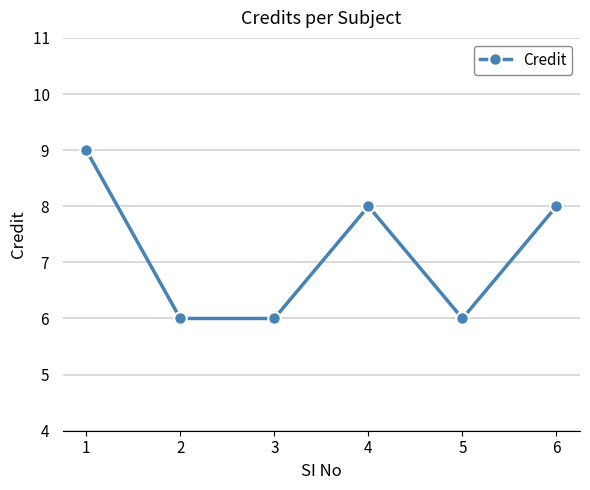

Which label corresponds to the largest value in the chart?

1